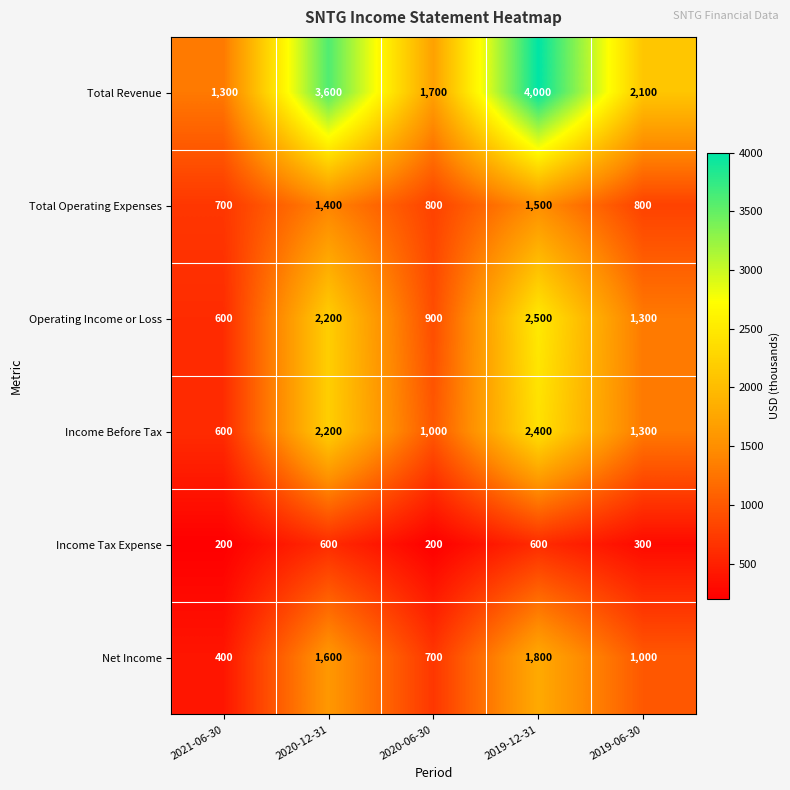

At 2020-06-30, list the series in order from smallest to largest.

Income Tax Expense, Net Income, Total Operating Expenses, Operating Income or Loss, Income Before Tax, Total Revenue